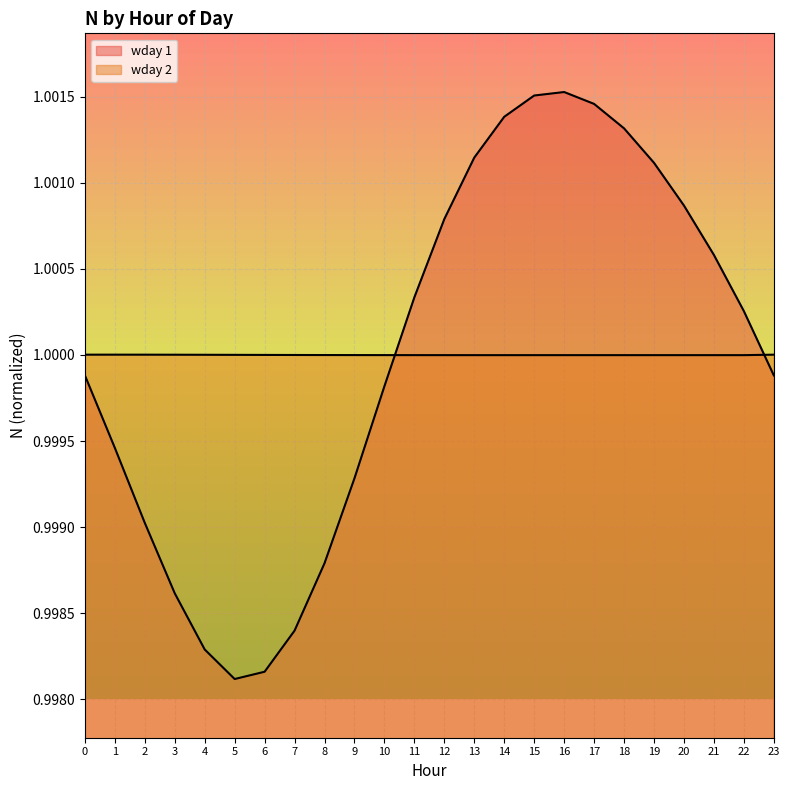

At 20, list the series in order from largest to smallest.

wday 1, wday 2